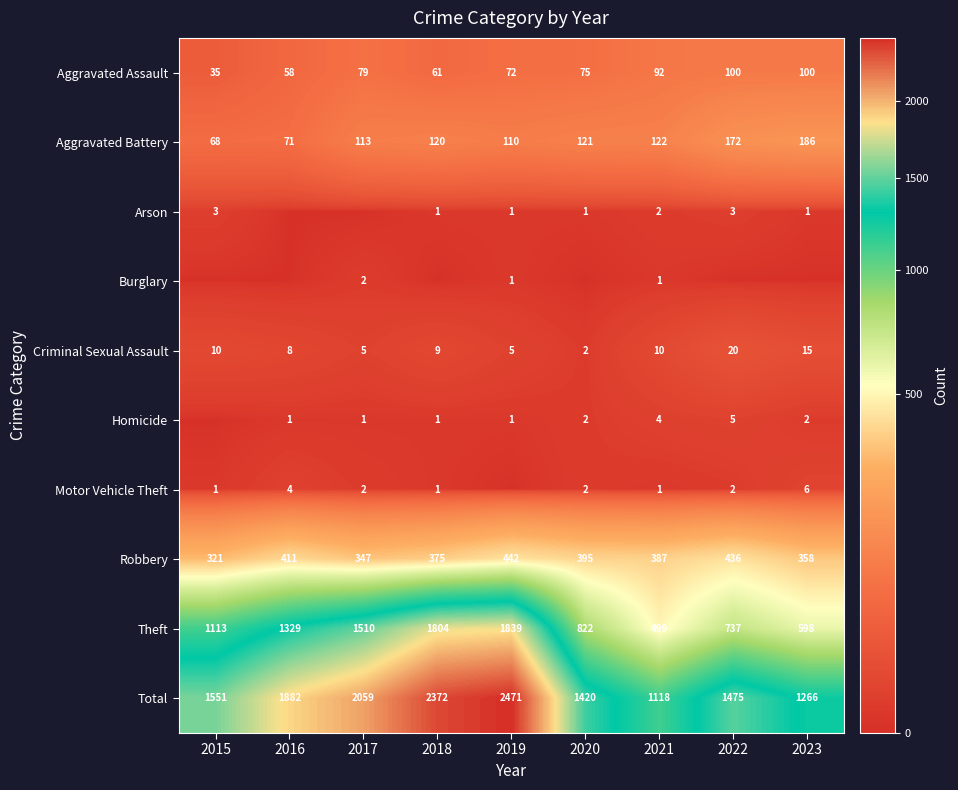

Rank the categories by Total value from lowest to highest.

2021, 2023, 2020, 2022, 2015, 2016, 2017, 2018, 2019